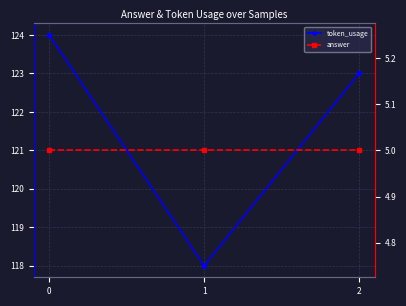

Is this an area chart (filled region under the line)?

No